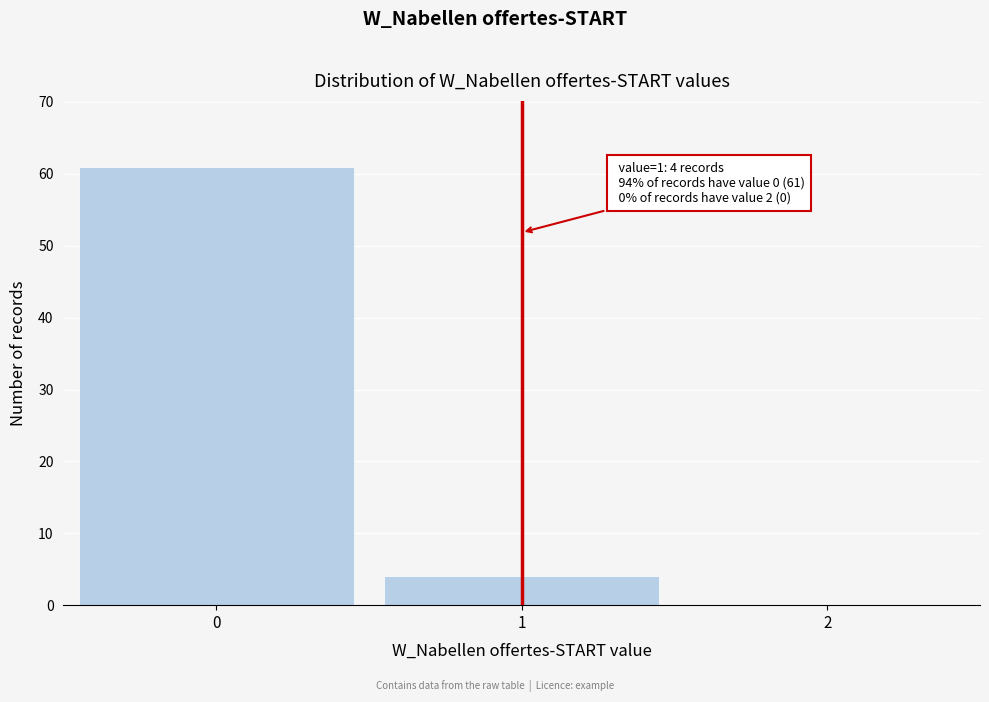

Reading left to right, what are all the values shown in this chart?

0=61	1=4	2=0